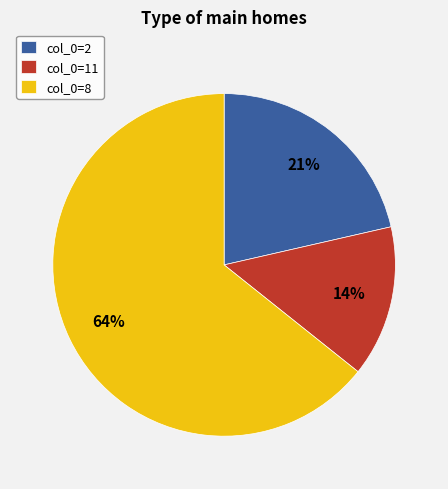

To the nearest percent, what portion does col_0=2 represent?

21%